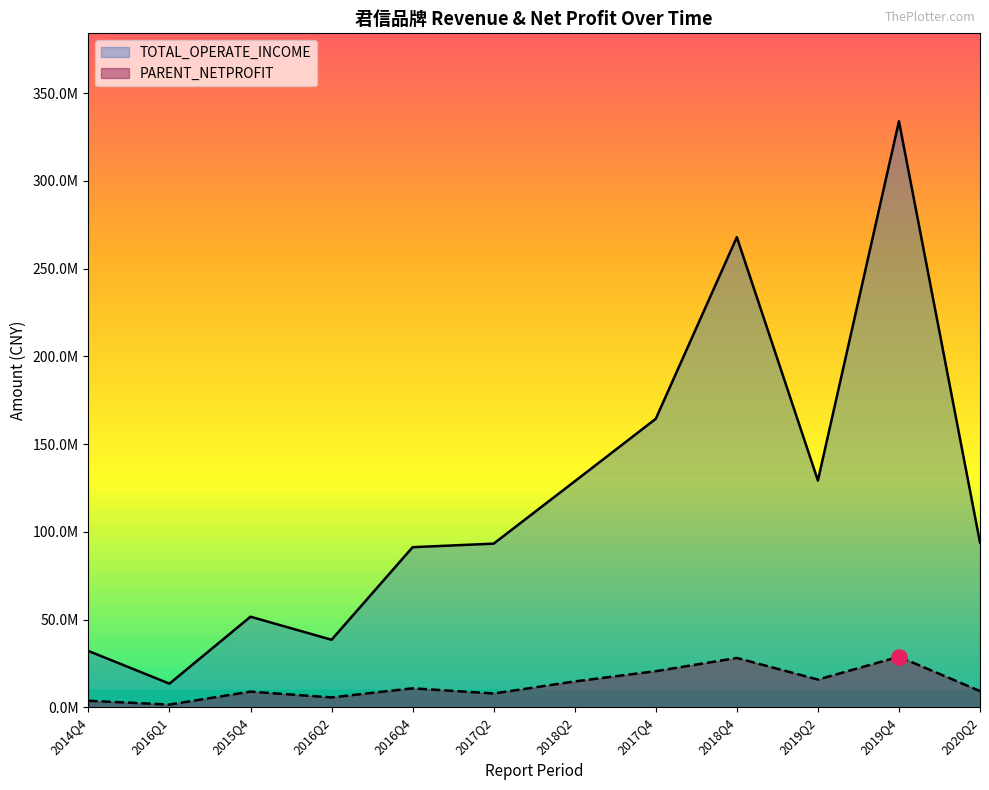

At which category is the sum across all series the highest?

2019Q4